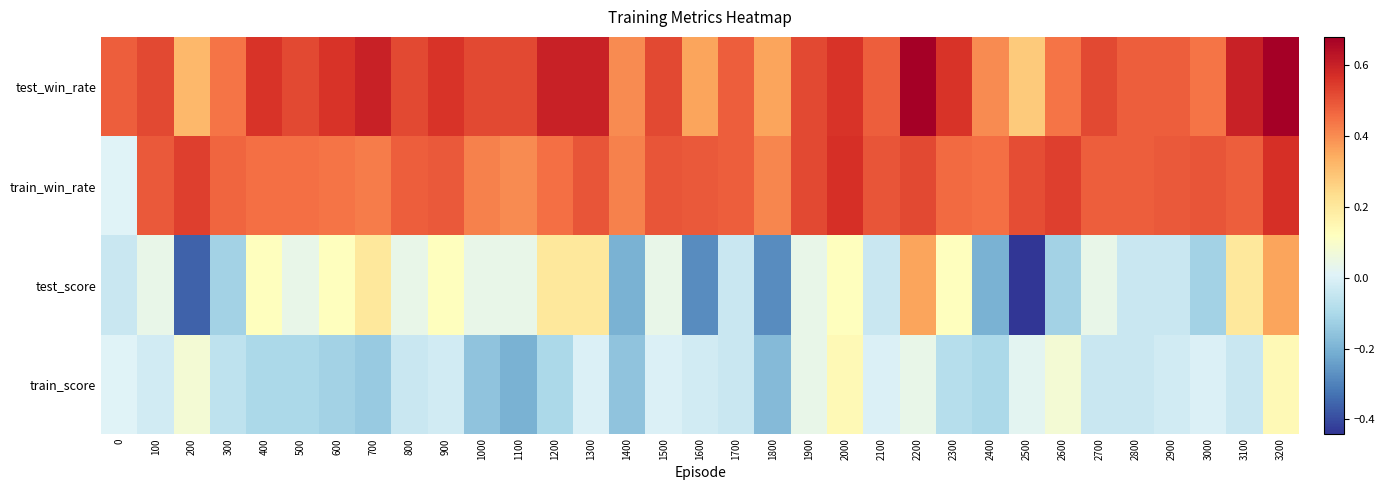

Which series changed the most between 0 and 900?

train_win_rate